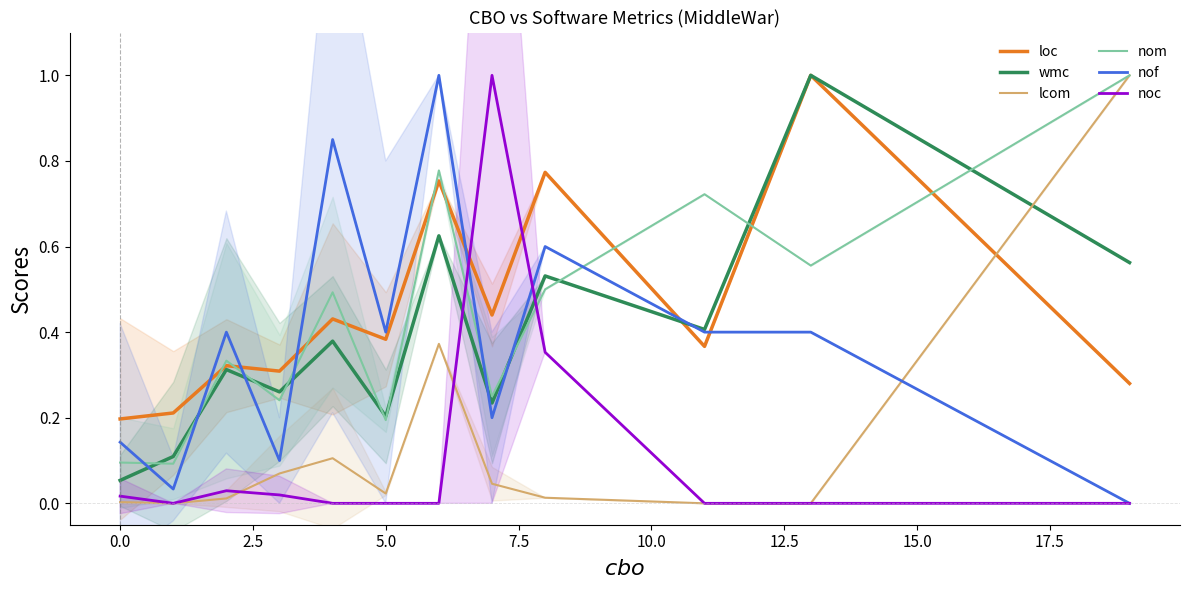

How many times do noc and nom cross each other?

2